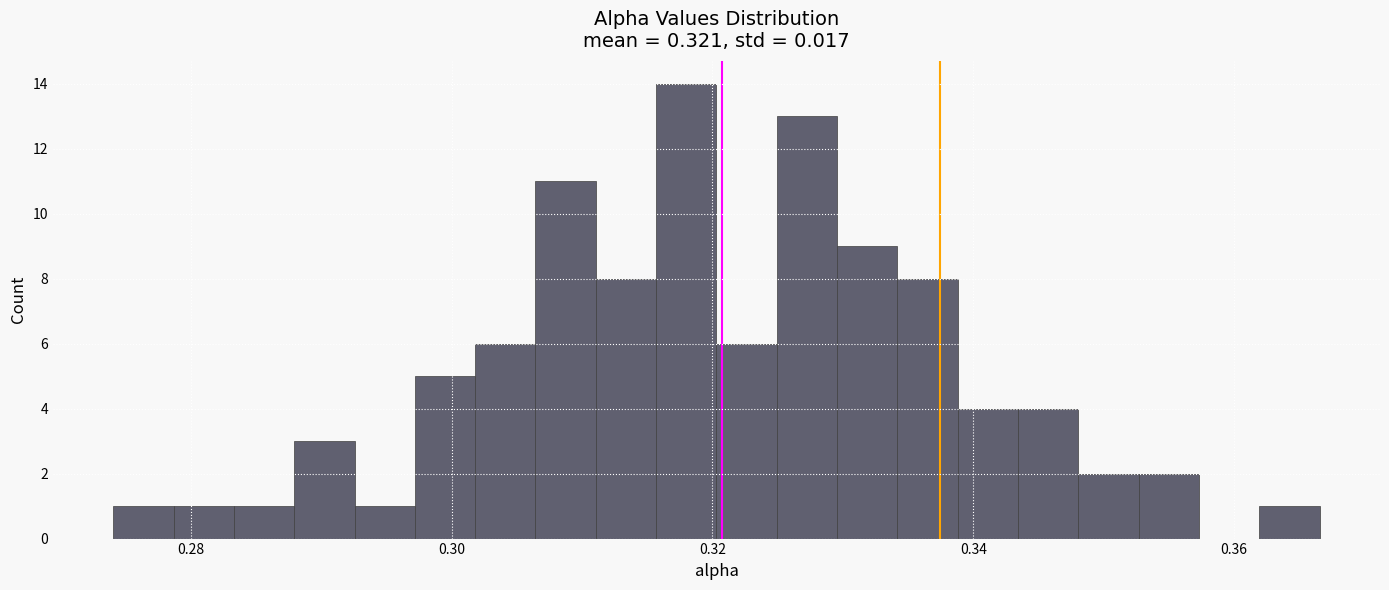

Around what value on the x-axis is the tallest bar? Give the approximate position of its centre, as read against the axis.

0.318